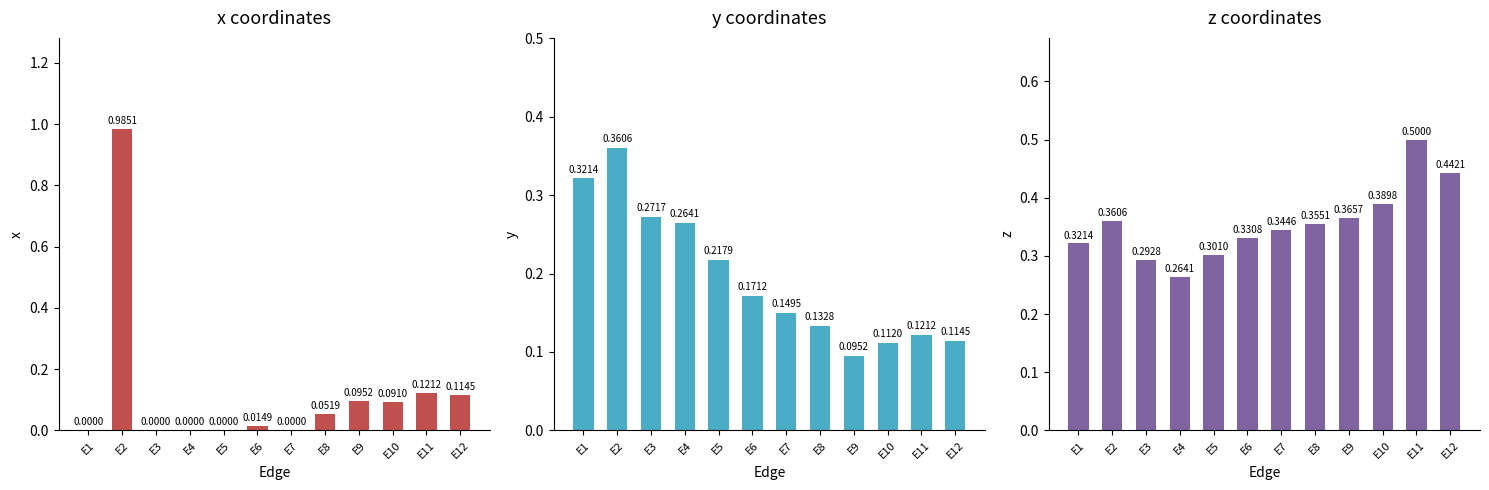

The z series shows 0.3 at E3. True or false?

True